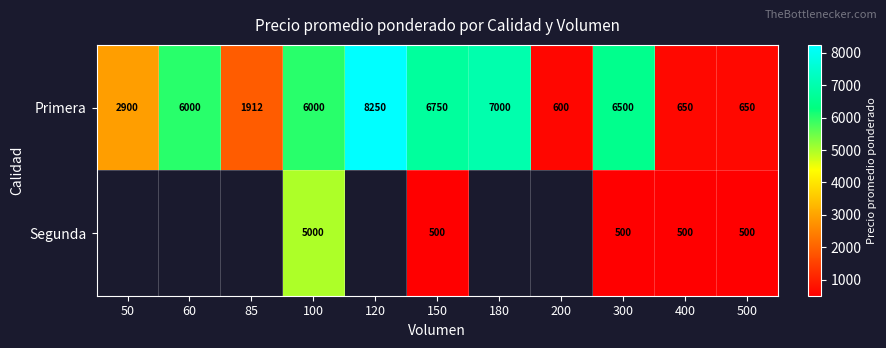

Is the value of Primera at 120 greater than the value of Segunda at 100?

Yes